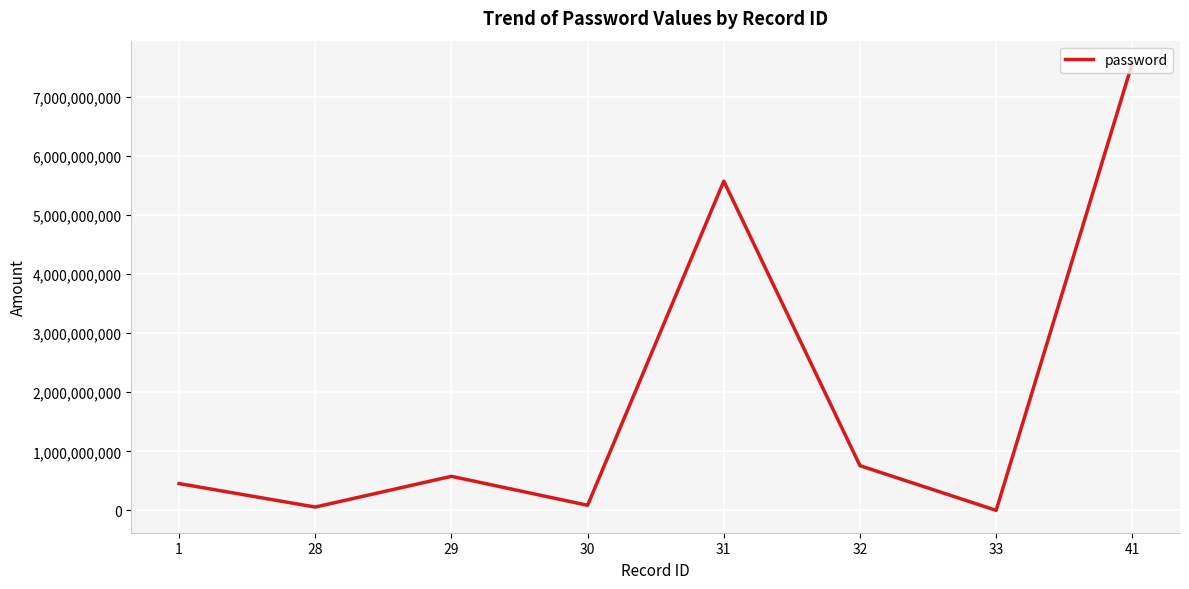

Does the chart display data point markers on the line(s)?

No